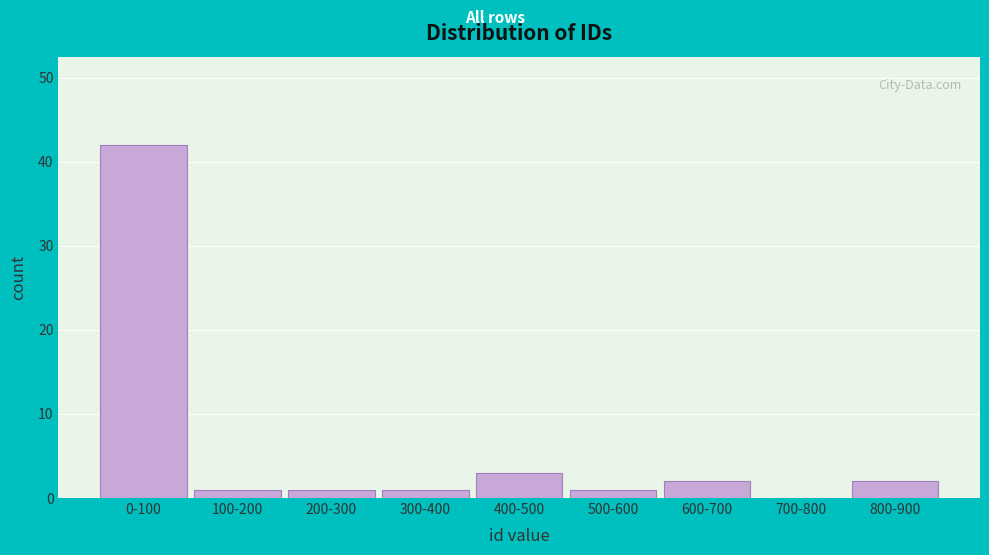

Reading right to left, list all the values displayed in this chart.

800-900=2	700-800=0	600-700=2	500-600=1	400-500=3	300-400=1	200-300=1	100-200=1	0-100=42